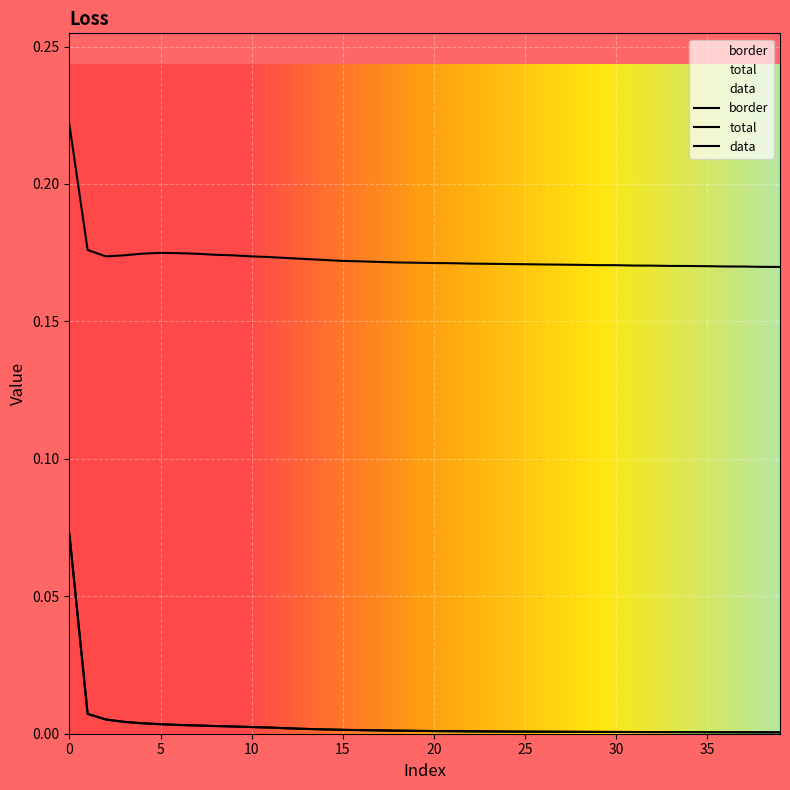

True or false: total has a value of 0.0 at 10.

False